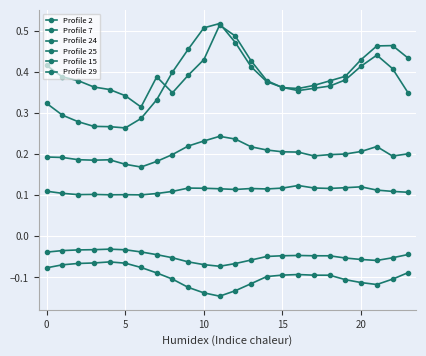

How many data points does each series have?

24